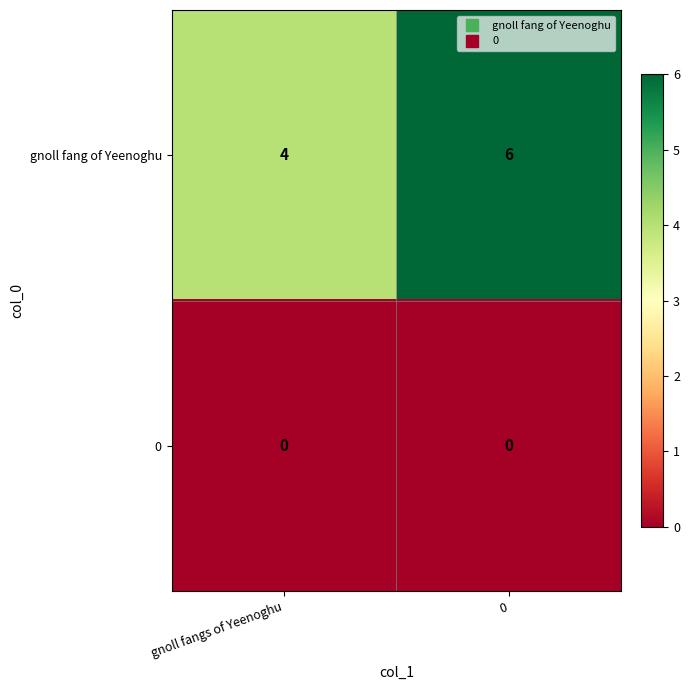

The 0 series shows 0 at gnoll fangs of Yeenoghu. True or false?

True